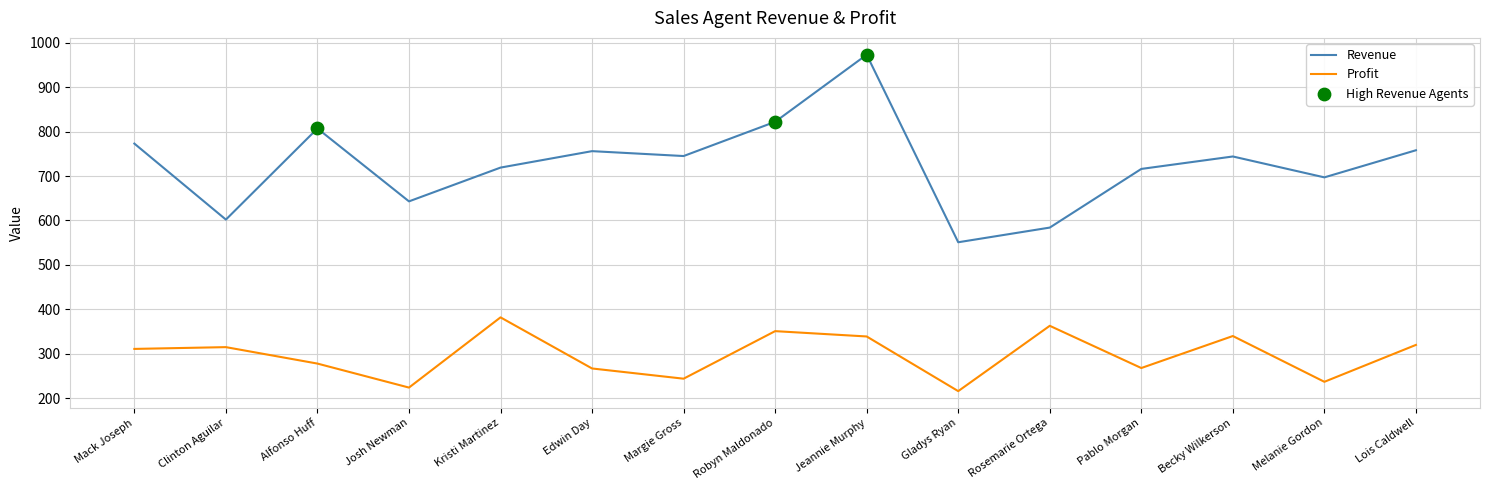

What is the total value across all series at Edwin Day?

1023